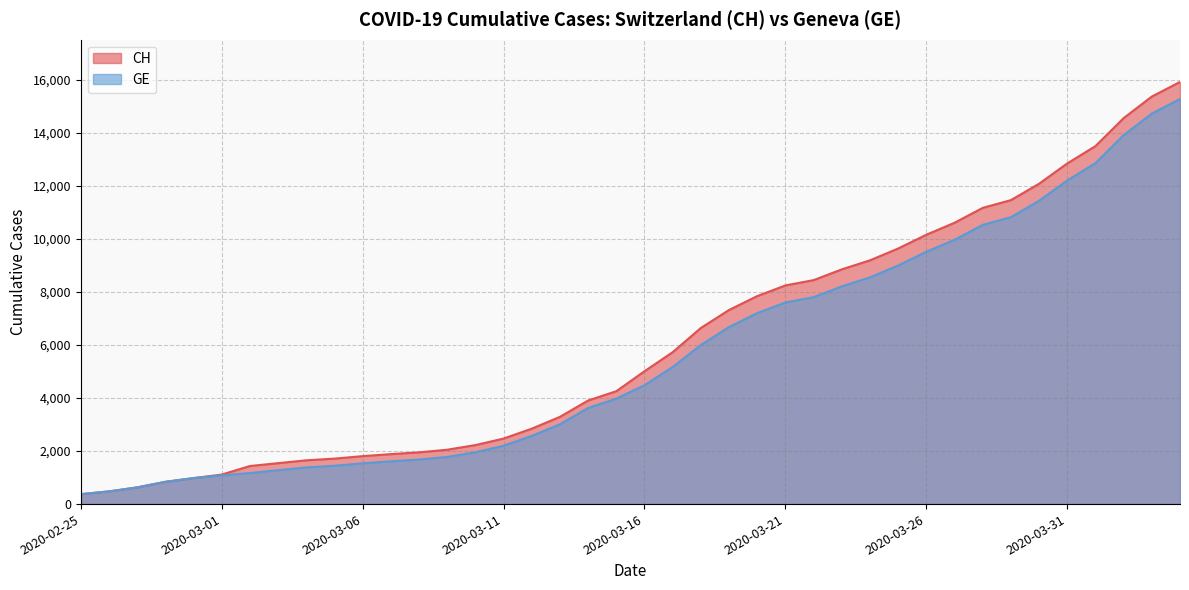

Rank the series by their average value, from lowest to highest.

GE, CH